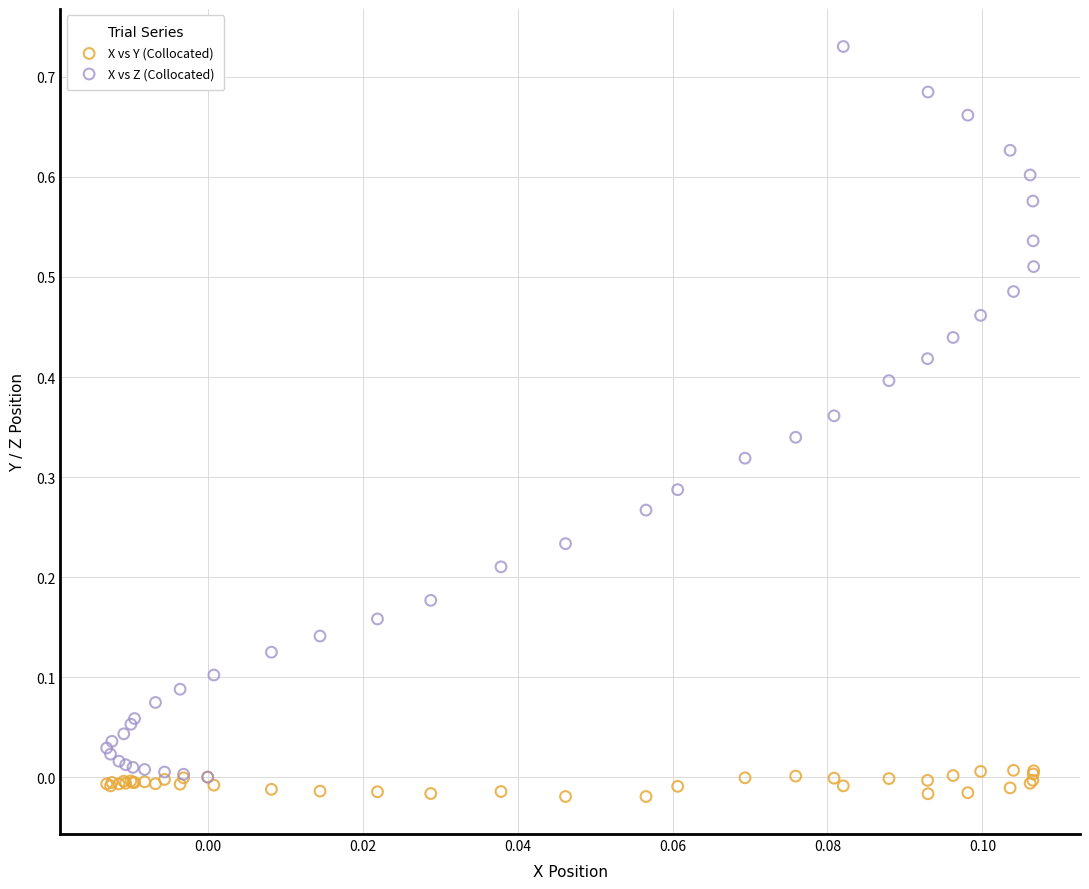

What are all the series names shown in the legend?

X vs Y (Collocated), X vs Z (Collocated)